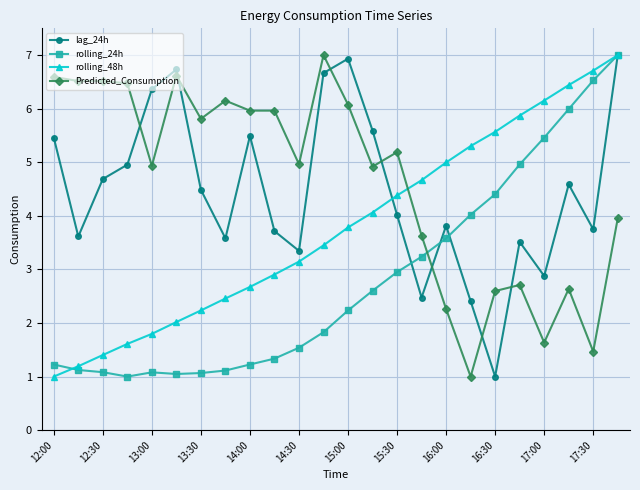

After their last crossing, which series has the higher values: rolling_24h or Predicted_Consumption?

rolling_24h